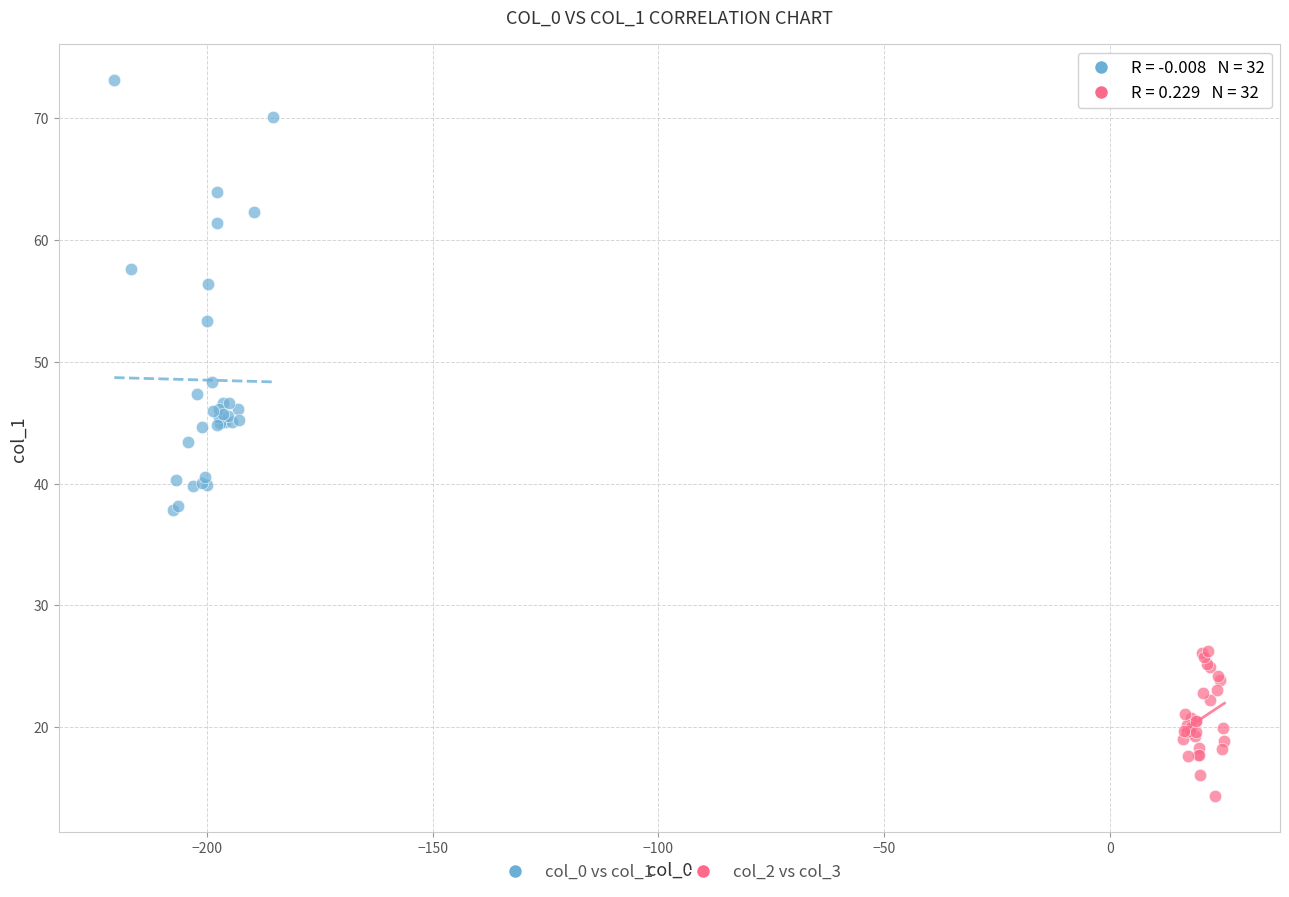

Which series contains the lowest Y value?

col_2 vs col_3